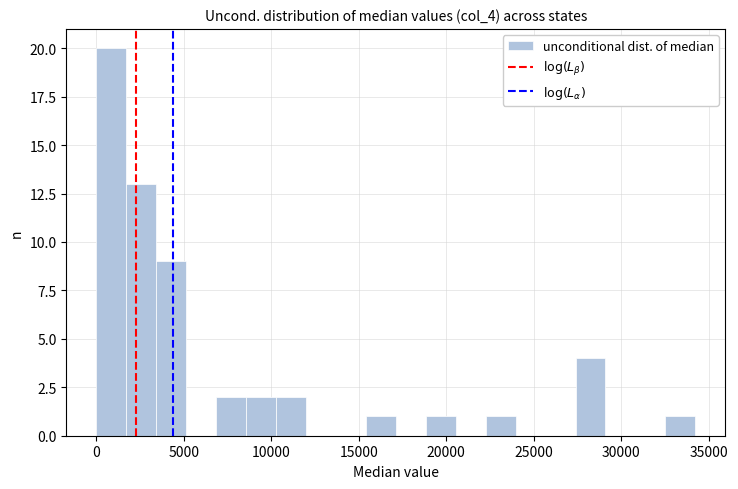

Around what value on the x-axis is the tallest bar? Give the approximate position of its centre, as read against the axis.

1000